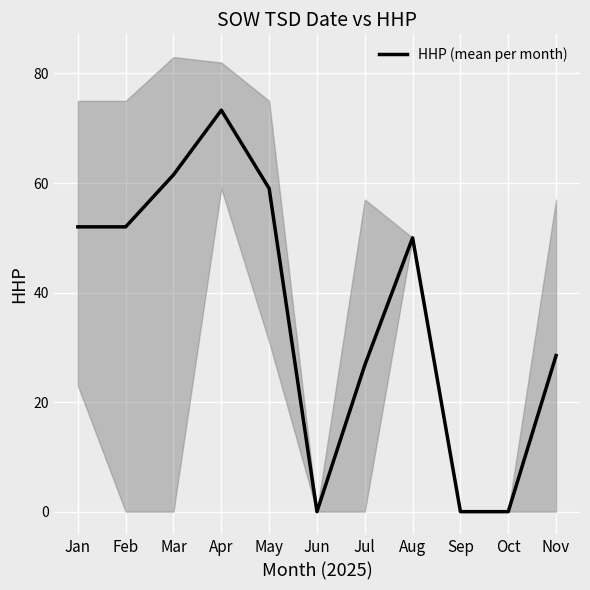

Where does the data first go above 50?

Jan